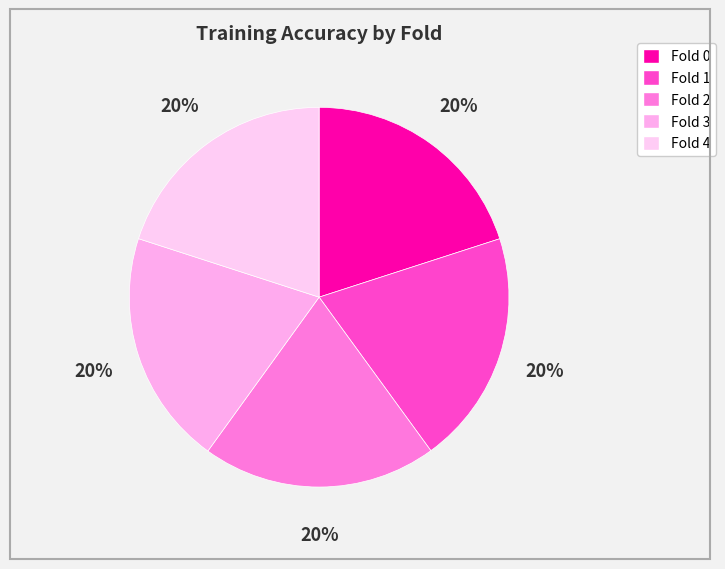

Which has a higher value, Fold 4 or Fold 0?

Fold 0